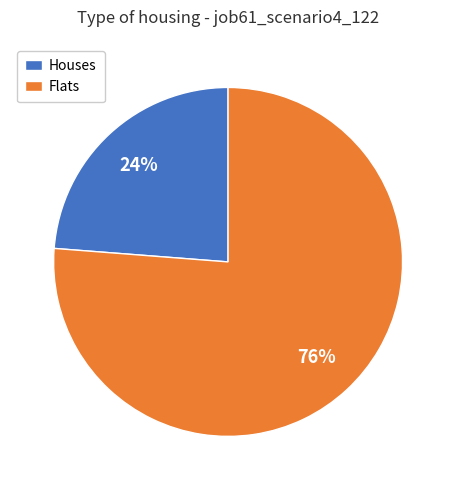

True or false: Flats accounts for 76% of the total.

True